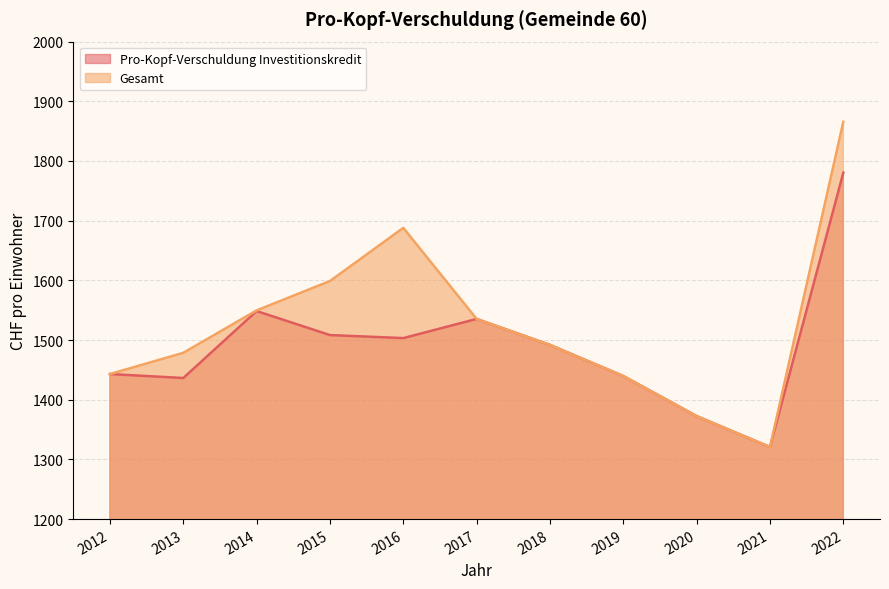

What is the value of the Pro-Kopf-Verschuldung Investitionskredit point at the 3rd from the left?

1548.5